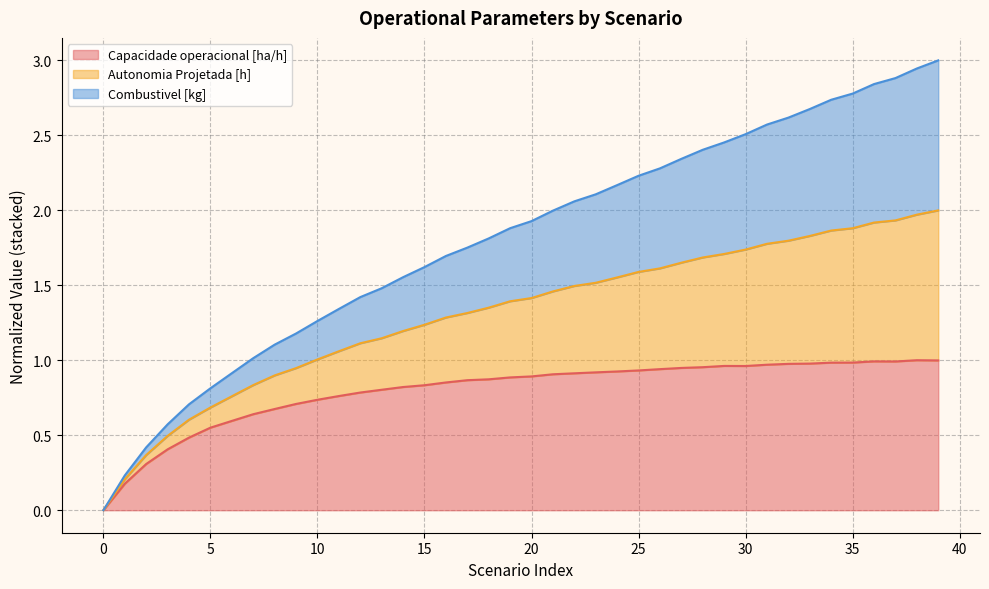

Between 5 and 25, which series saw the biggest shift?

Autonomia Projetada [h]